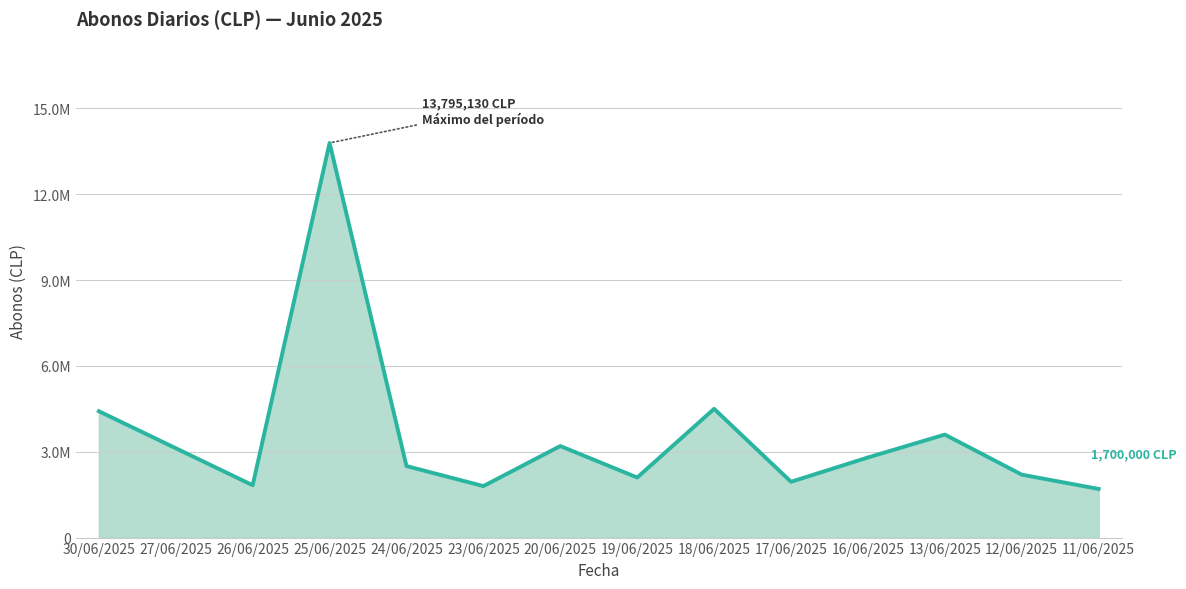

What is the value of the 11th point from the left?

2800000